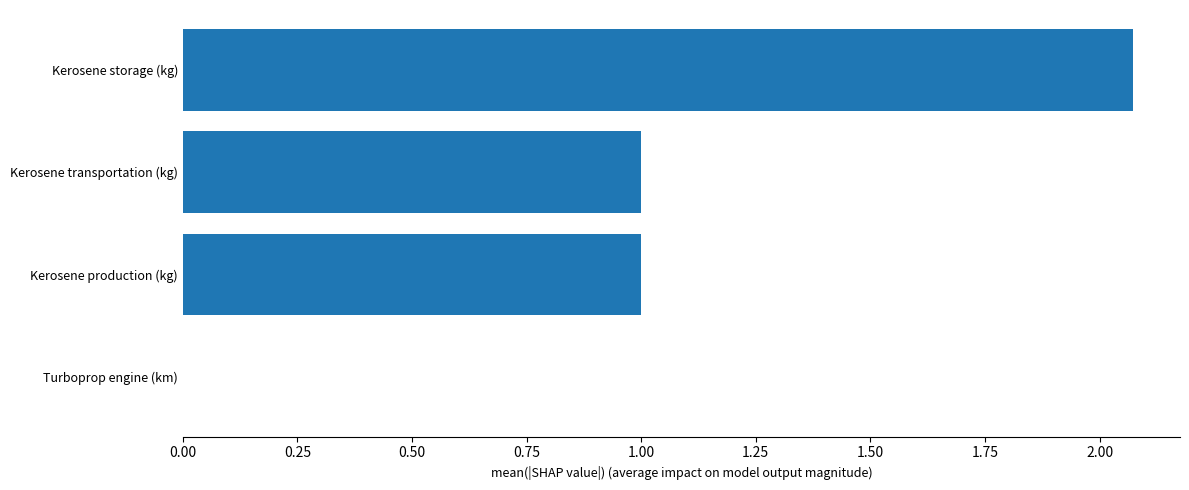

What is the change in value from Kerosene storage (kg) to Kerosene production (kg)?

-1.1